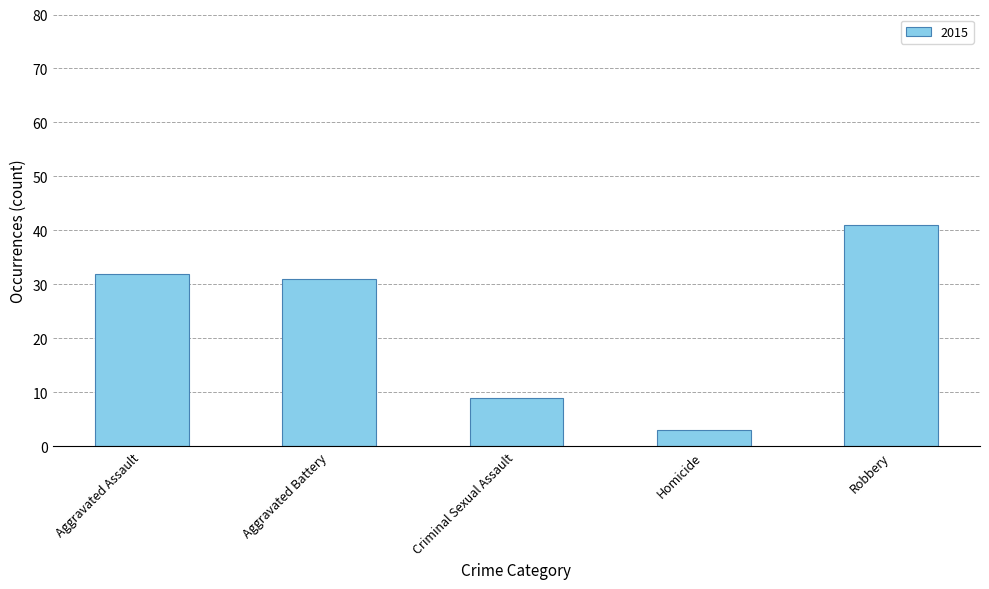

The chart shows a value of 32 at Aggravated Assault. True or false?

True